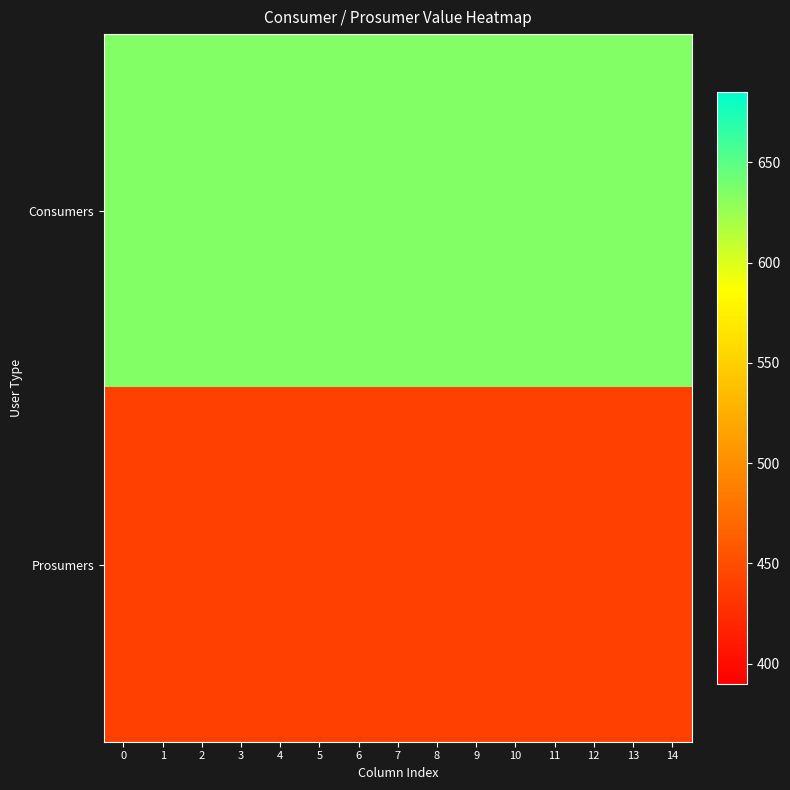

Reading left to right, list all the values displayed in this chart.

Consumers: 0=635	1=635	2=635	3=635	4=635	5=635	6=635	7=635	8=635	9=635	10=635	11=635	12=635	13=635	14=635
Prosumers: 0=440	1=440	2=440	3=440	4=440	5=440	6=440	7=440	8=440	9=440	10=440	11=440	12=440	13=440	14=440